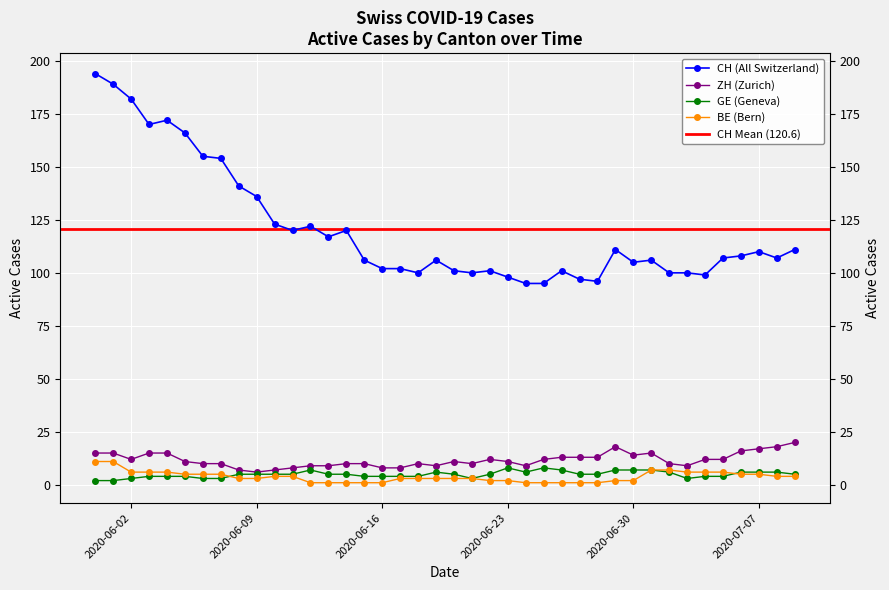

What is the difference between the BE values at 2020-06-20 and 2020-07-01?

4